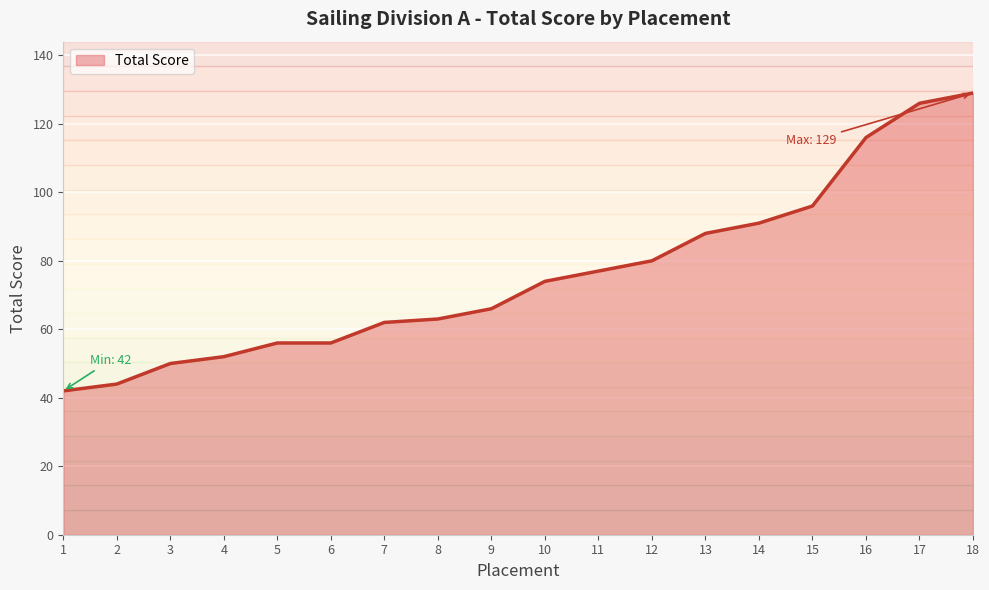

Reading right to left, transcribe all the data shown in this chart.

18=129	17=126	16=116	15=96	14=91	13=88	12=80	11=77	10=74	9=66	8=63	7=62	6=56	5=56	4=52	3=50	2=44	1=42